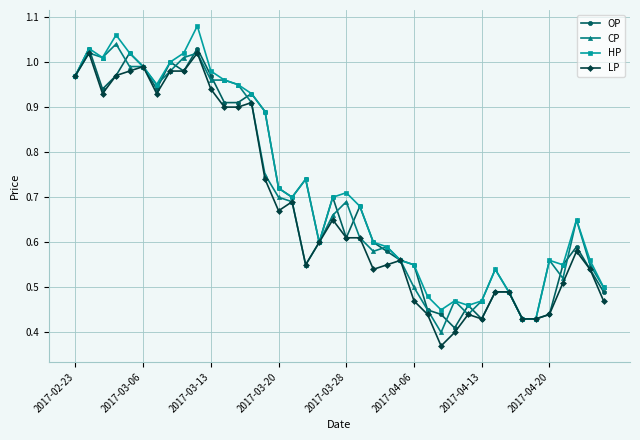

True or false: HP has more than 2 points higher than both neighbors.

True